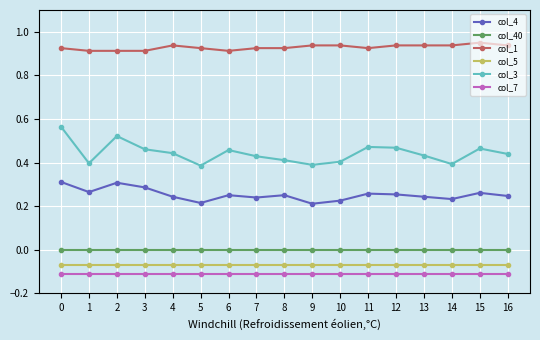

How many col_3 values are between 0 and 1?

17